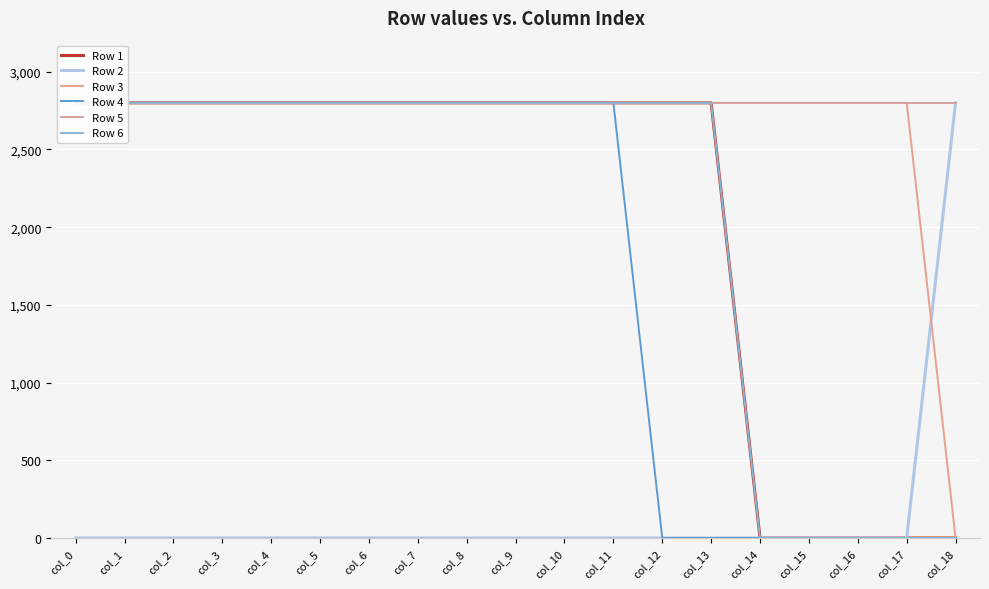

What is the value of the Row 4 point at the 9th from the left?

2800